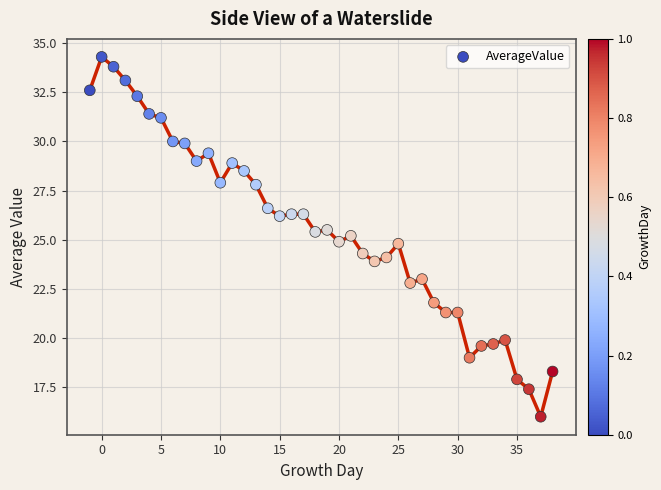

What is the range of Y values (max minus min)?

18.3